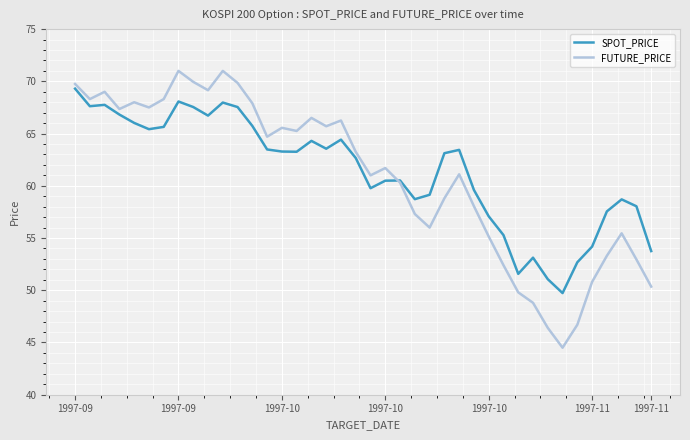

What is the maximum value for FUTURE_PRICE?

71.0